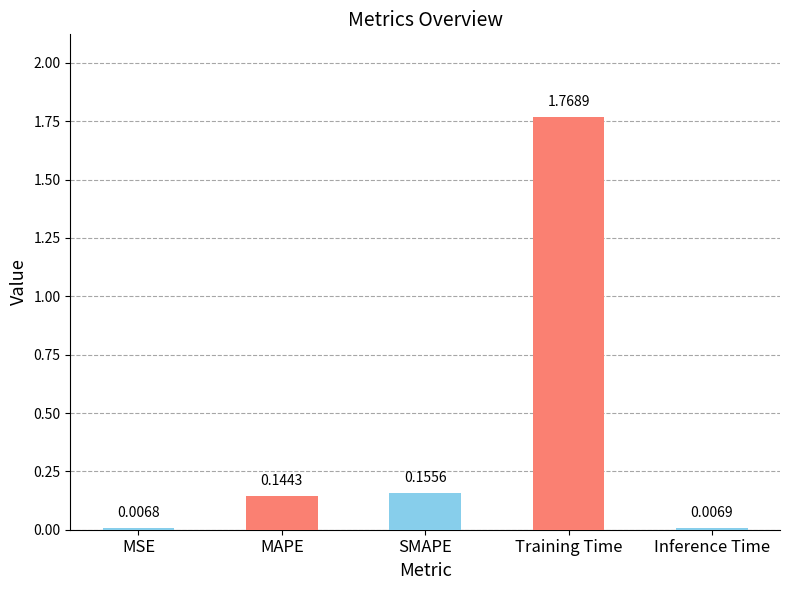

At which label is the value closest to 0?

MSE